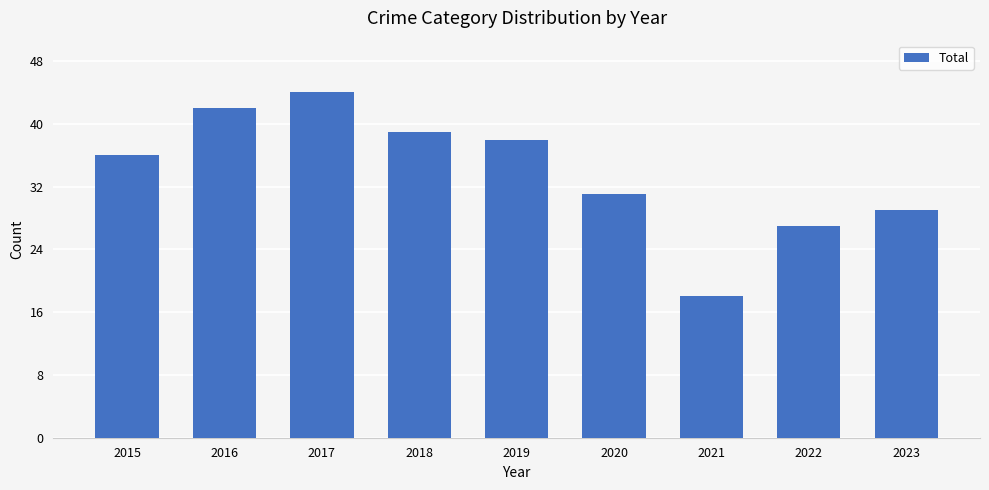

What is the difference between the maximum and second lowest values?

17